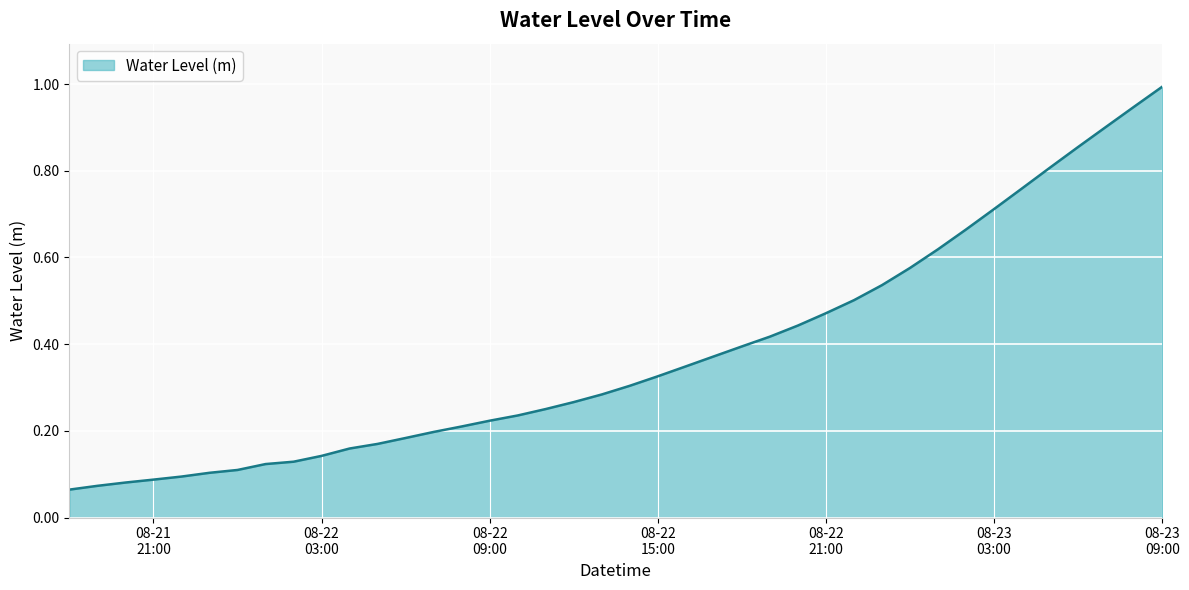

What is the greatest value displayed?

1.0